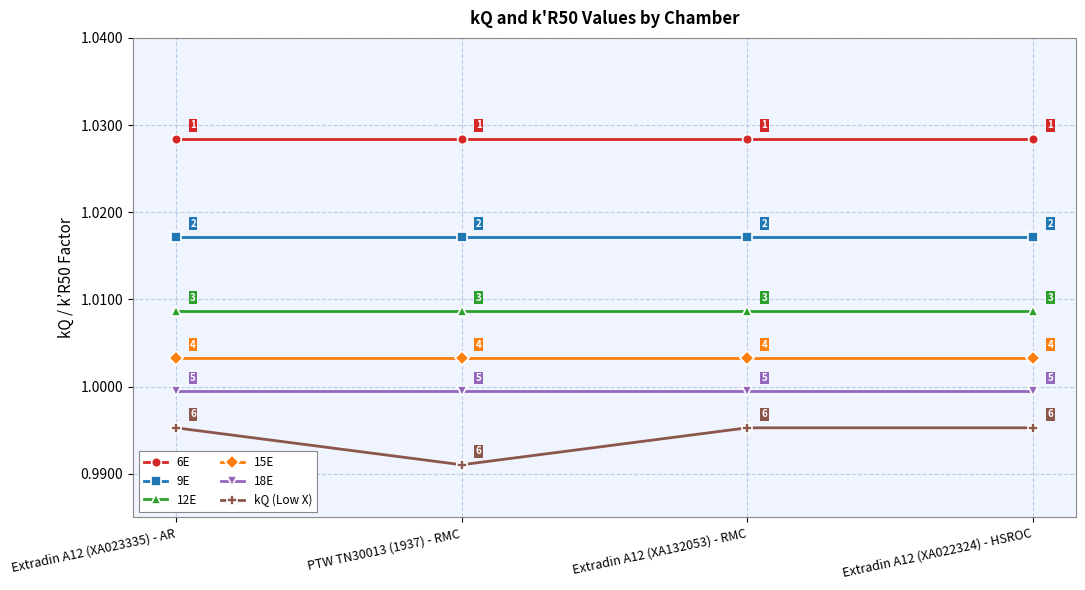

What is the total value across all series at PTW TN30013 (1937) - RMC?

6.0